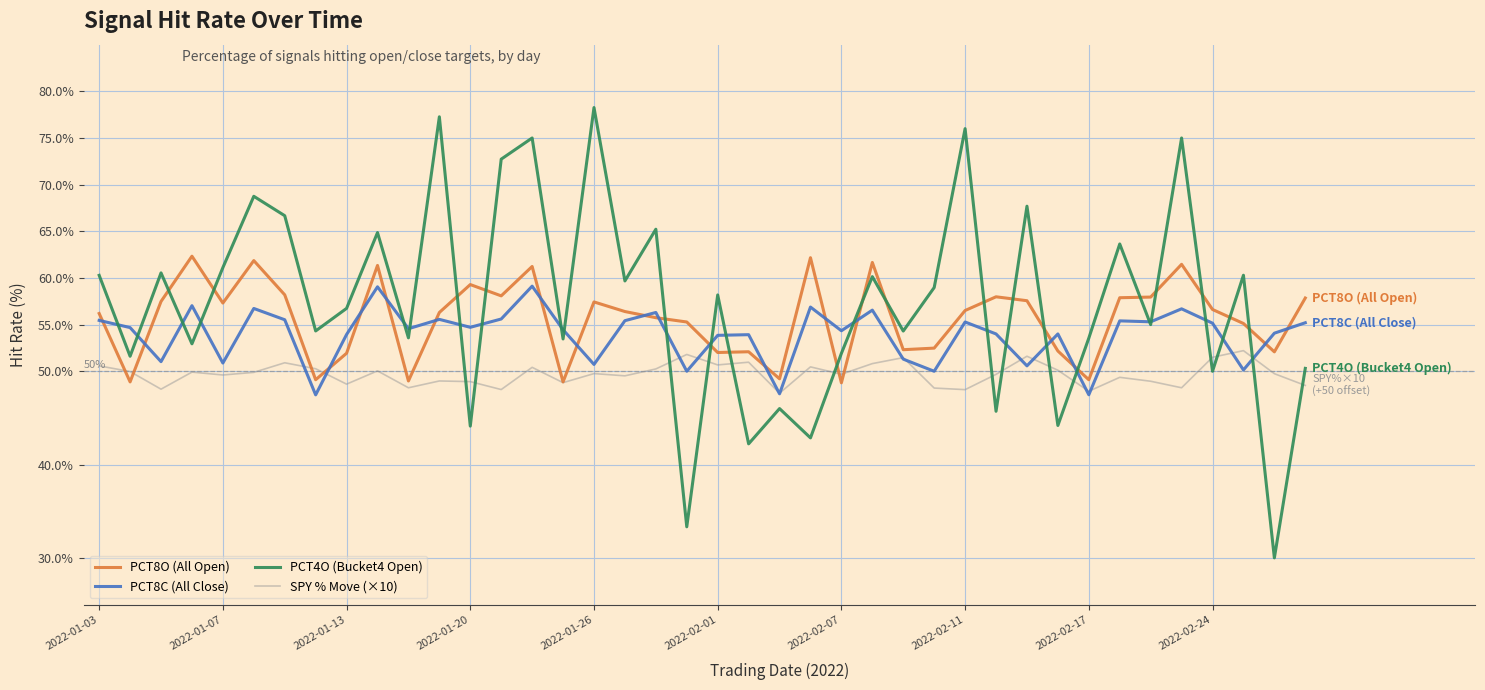

Does the chart display data point markers on the line(s)?

No